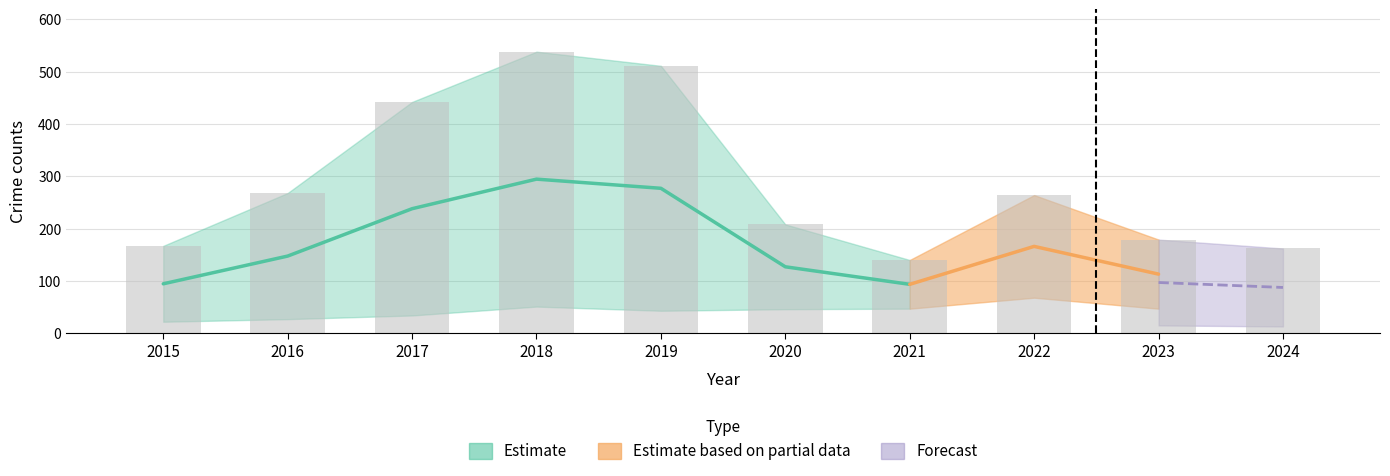

What is the total value across all series at 2019?

1022